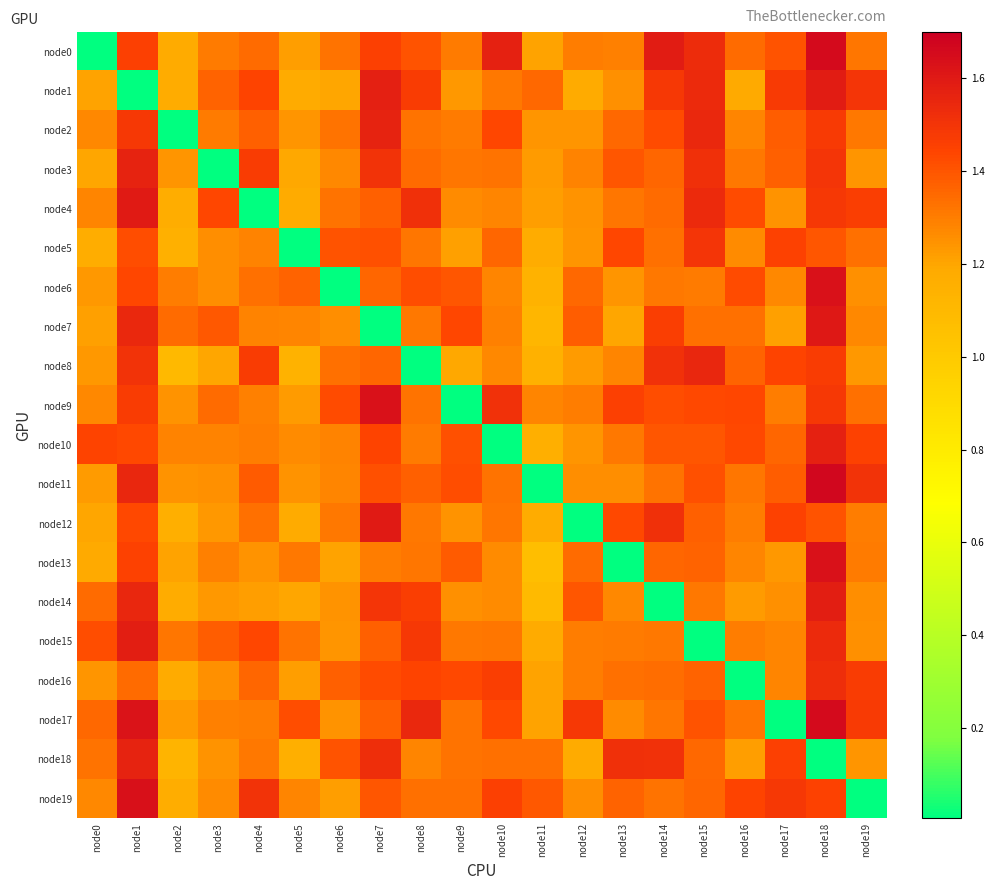

Reading left to right, extract all data points from this chart.

node0: node0=0.0	node1=1.5	node2=1.2	node3=1.3	node4=1.3	node5=1.2	node6=1.3	node7=1.5	node8=1.4	node9=1.3	node10=1.6	node11=1.2	node12=1.3	node13=1.3	node14=1.6	node15=1.5	node16=1.3	node17=1.4	node18=1.7	node19=1.3
node1: node0=1.2	node1=0.0	node2=1.2	node3=1.4	node4=1.4	node5=1.2	node6=1.2	node7=1.6	node8=1.5	node9=1.2	node10=1.3	node11=1.4	node12=1.2	node13=1.3	node14=1.5	node15=1.5	node16=1.2	node17=1.5	node18=1.6	node19=1.5
node2: node0=1.3	node1=1.5	node2=0.0	node3=1.3	node4=1.4	node5=1.2	node6=1.3	node7=1.6	node8=1.3	node9=1.3	node10=1.4	node11=1.2	node12=1.2	node13=1.4	node14=1.4	node15=1.5	node16=1.3	node17=1.4	node18=1.5	node19=1.3
node3: node0=1.2	node1=1.6	node2=1.2	node3=0.0	node4=1.5	node5=1.2	node6=1.3	node7=1.5	node8=1.3	node9=1.3	node10=1.3	node11=1.2	node12=1.3	node13=1.4	node14=1.4	node15=1.5	node16=1.3	node17=1.4	node18=1.5	node19=1.2
node4: node0=1.3	node1=1.6	node2=1.2	node3=1.4	node4=0.0	node5=1.2	node6=1.3	node7=1.4	node8=1.5	node9=1.3	node10=1.3	node11=1.2	node12=1.2	node13=1.3	node14=1.3	node15=1.5	node16=1.4	node17=1.2	node18=1.5	node19=1.5
node5: node0=1.2	node1=1.4	node2=1.2	node3=1.3	node4=1.3	node5=0.0	node6=1.4	node7=1.4	node8=1.3	node9=1.2	node10=1.4	node11=1.2	node12=1.2	node13=1.4	node14=1.3	node15=1.5	node16=1.3	node17=1.5	node18=1.4	node19=1.3
node6: node0=1.2	node1=1.4	node2=1.3	node3=1.3	node4=1.3	node5=1.4	node6=0.0	node7=1.4	node8=1.4	node9=1.4	node10=1.3	node11=1.1	node12=1.4	node13=1.2	node14=1.3	node15=1.3	node16=1.4	node17=1.3	node18=1.6	node19=1.3
node7: node0=1.2	node1=1.5	node2=1.3	node3=1.4	node4=1.3	node5=1.3	node6=1.3	node7=0.0	node8=1.3	node9=1.4	node10=1.3	node11=1.1	node12=1.4	node13=1.2	node14=1.5	node15=1.3	node16=1.3	node17=1.2	node18=1.6	node19=1.3
node8: node0=1.2	node1=1.5	node2=1.1	node3=1.2	node4=1.5	node5=1.1	node6=1.3	node7=1.4	node8=0.0	node9=1.2	node10=1.3	node11=1.1	node12=1.2	node13=1.3	node14=1.5	node15=1.5	node16=1.4	node17=1.4	node18=1.5	node19=1.2
node9: node0=1.3	node1=1.5	node2=1.2	node3=1.3	node4=1.3	node5=1.2	node6=1.4	node7=1.6	node8=1.3	node9=0.0	node10=1.5	node11=1.3	node12=1.3	node13=1.5	node14=1.4	node15=1.4	node16=1.4	node17=1.3	node18=1.5	node19=1.3
node10: node0=1.4	node1=1.4	node2=1.3	node3=1.3	node4=1.3	node5=1.3	node6=1.3	node7=1.4	node8=1.3	node9=1.4	node10=0.0	node11=1.2	node12=1.2	node13=1.3	node14=1.4	node15=1.4	node16=1.4	node17=1.4	node18=1.6	node19=1.4
node11: node0=1.2	node1=1.5	node2=1.2	node3=1.3	node4=1.4	node5=1.2	node6=1.3	node7=1.4	node8=1.4	node9=1.4	node10=1.3	node11=0.0	node12=1.3	node13=1.3	node14=1.3	node15=1.4	node16=1.3	node17=1.4	node18=1.7	node19=1.5
node12: node0=1.2	node1=1.4	node2=1.2	node3=1.2	node4=1.3	node5=1.2	node6=1.3	node7=1.6	node8=1.3	node9=1.2	node10=1.3	node11=1.2	node12=0.0	node13=1.4	node14=1.5	node15=1.4	node16=1.3	node17=1.4	node18=1.4	node19=1.3
node13: node0=1.2	node1=1.4	node2=1.2	node3=1.3	node4=1.2	node5=1.3	node6=1.2	node7=1.3	node8=1.3	node9=1.4	node10=1.3	node11=1.1	node12=1.3	node13=0.0	node14=1.4	node15=1.4	node16=1.3	node17=1.2	node18=1.6	node19=1.3
node14: node0=1.3	node1=1.5	node2=1.2	node3=1.2	node4=1.2	node5=1.2	node6=1.2	node7=1.5	node8=1.5	node9=1.3	node10=1.3	node11=1.1	node12=1.4	node13=1.3	node14=0.0	node15=1.3	node16=1.2	node17=1.3	node18=1.6	node19=1.3
node15: node0=1.4	node1=1.6	node2=1.3	node3=1.4	node4=1.4	node5=1.3	node6=1.2	node7=1.4	node8=1.5	node9=1.3	node10=1.3	node11=1.2	node12=1.3	node13=1.3	node14=1.3	node15=0.0	node16=1.3	node17=1.3	node18=1.5	node19=1.3
node16: node0=1.2	node1=1.3	node2=1.2	node3=1.3	node4=1.4	node5=1.2	node6=1.4	node7=1.4	node8=1.4	node9=1.4	node10=1.5	node11=1.2	node12=1.3	node13=1.3	node14=1.3	node15=1.4	node16=0.0	node17=1.3	node18=1.5	node19=1.5
node17: node0=1.4	node1=1.6	node2=1.2	node3=1.3	node4=1.3	node5=1.4	node6=1.2	node7=1.4	node8=1.5	node9=1.3	node10=1.4	node11=1.2	node12=1.5	node13=1.3	node14=1.3	node15=1.4	node16=1.3	node17=0.0	node18=1.7	node19=1.5
node18: node0=1.3	node1=1.6	node2=1.1	node3=1.2	node4=1.3	node5=1.2	node6=1.4	node7=1.5	node8=1.3	node9=1.3	node10=1.3	node11=1.3	node12=1.2	node13=1.5	node14=1.5	node15=1.4	node16=1.2	node17=1.5	node18=0.0	node19=1.2
node19: node0=1.3	node1=1.6	node2=1.2	node3=1.3	node4=1.5	node5=1.3	node6=1.2	node7=1.4	node8=1.3	node9=1.3	node10=1.5	node11=1.4	node12=1.3	node13=1.4	node14=1.3	node15=1.4	node16=1.4	node17=1.5	node18=1.5	node19=0.0